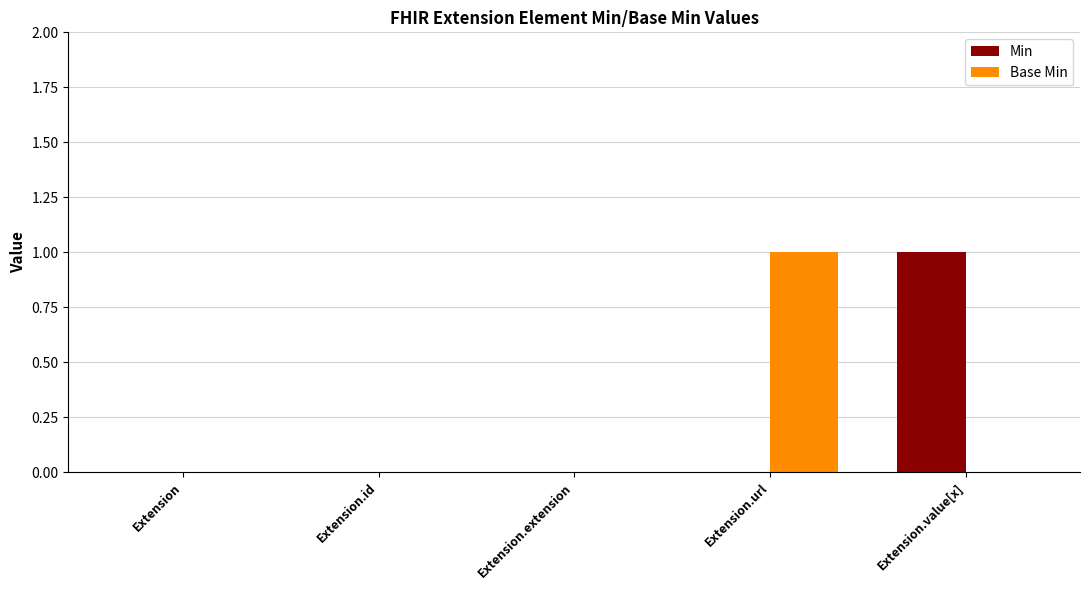

Is the value of Min at Extension.value[x] greater than the value of Base Min at Extension.extension?

Yes